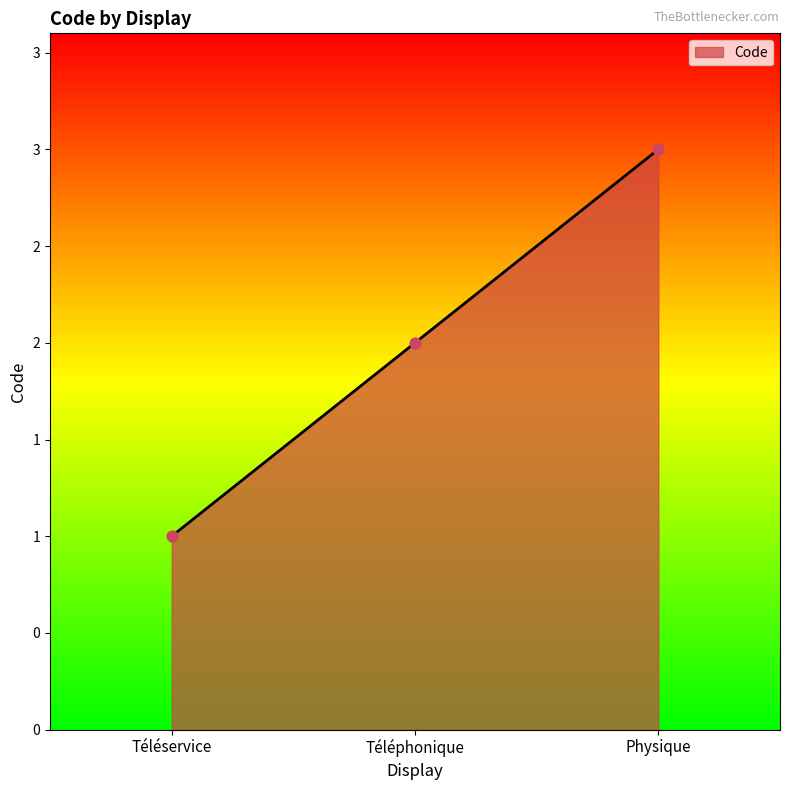

Between Physique and Téléservice, which is larger?

Physique